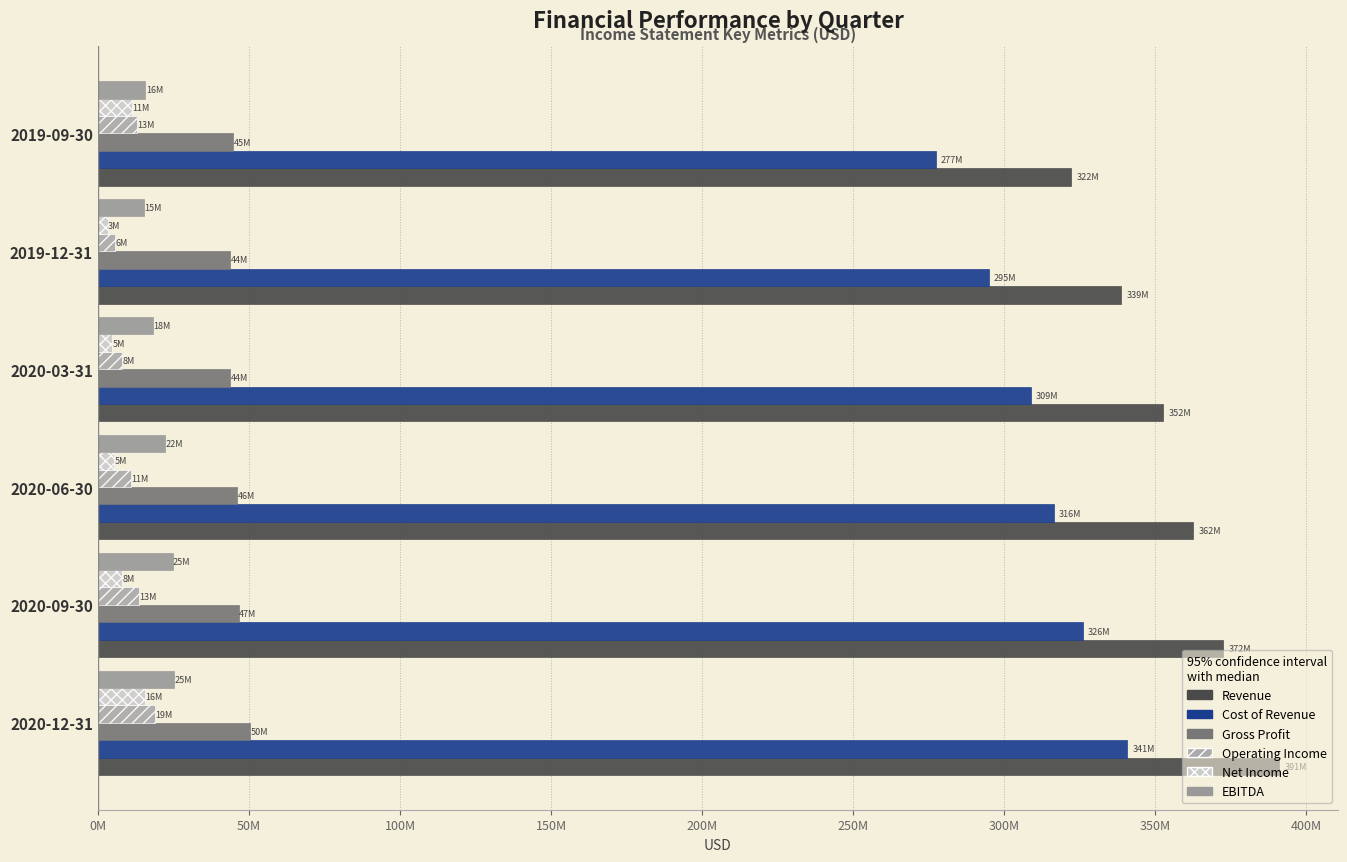

What are all the series names shown in the legend?

Revenue, Cost of Revenue, Gross Profit, Operating Income, Net Income, EBITDA